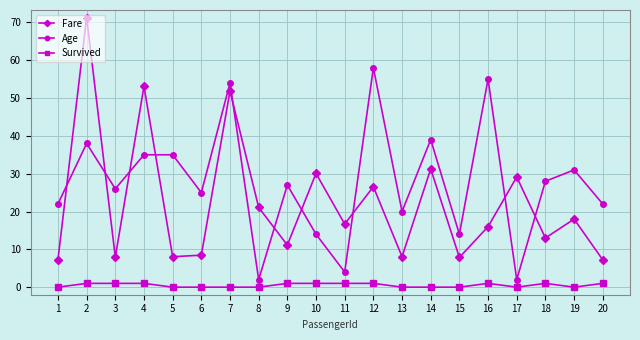

At which label does Fare reach its peak?

2